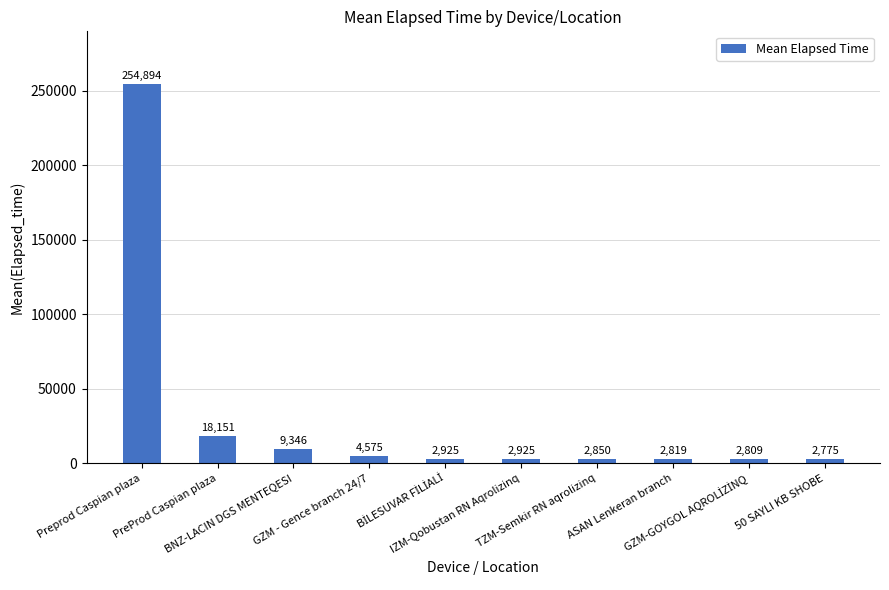

Does the chart contain any negative values?

No